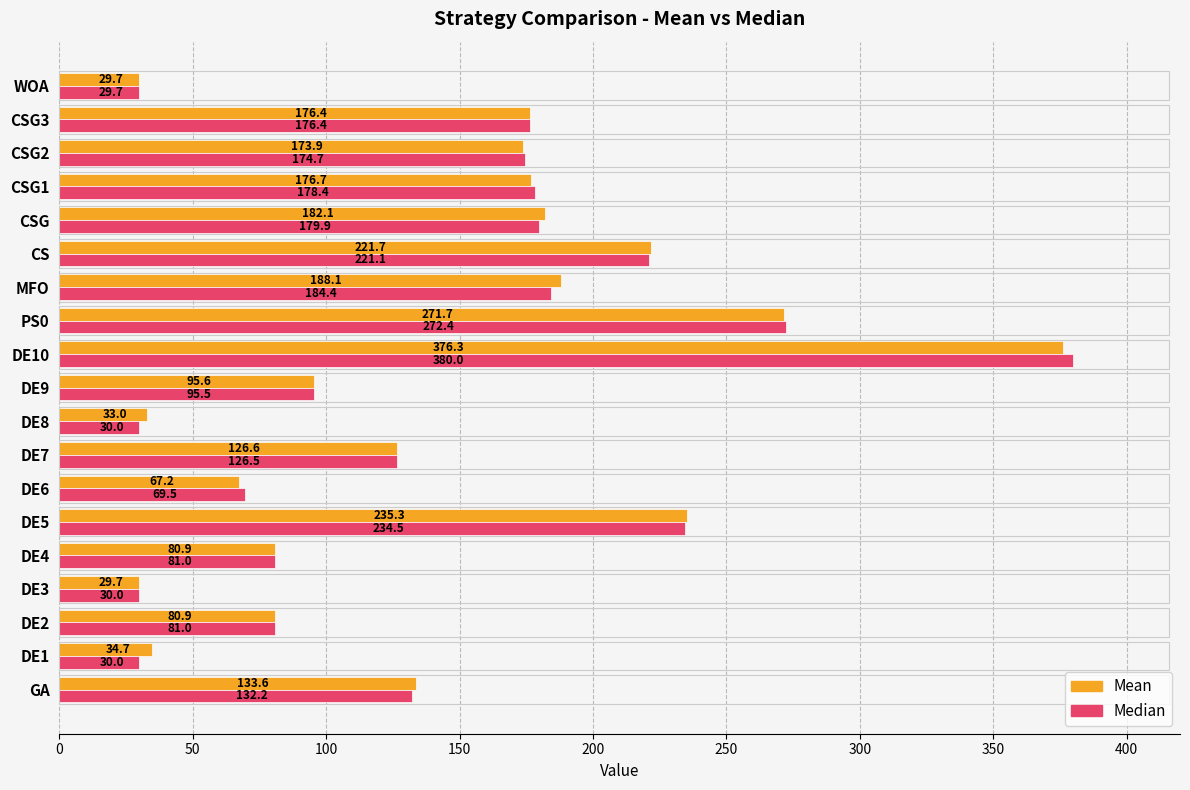

True or false: Mean has a value of 55.6 at CSG2.

False